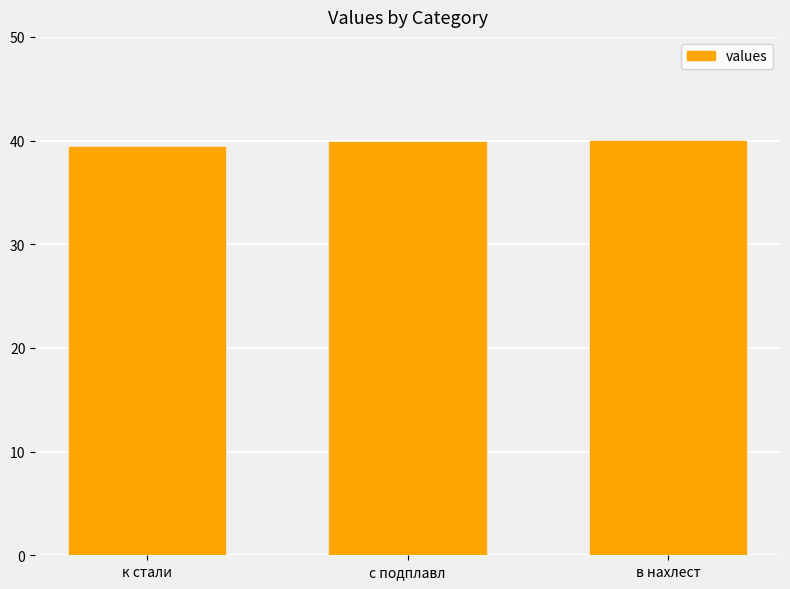

What is the value of the 1st bar from the left?

39.4